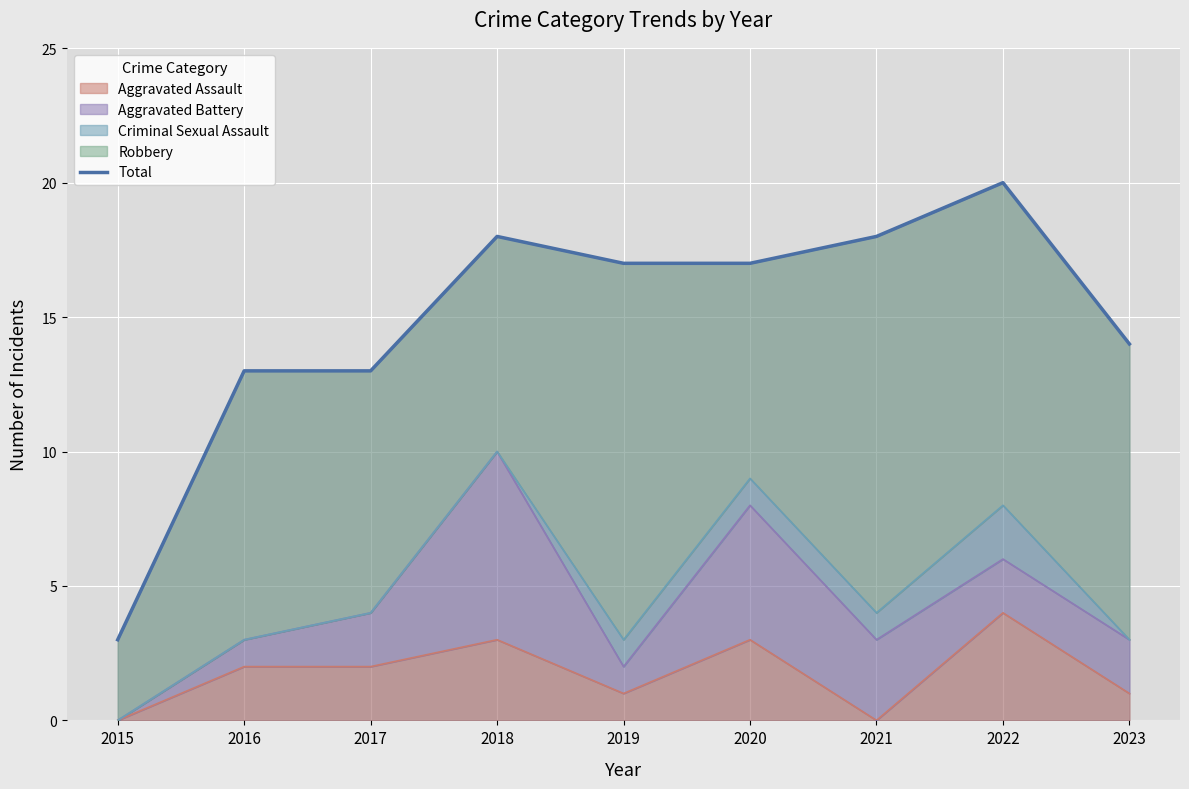

The value at 2018 is 9. True or false?

False